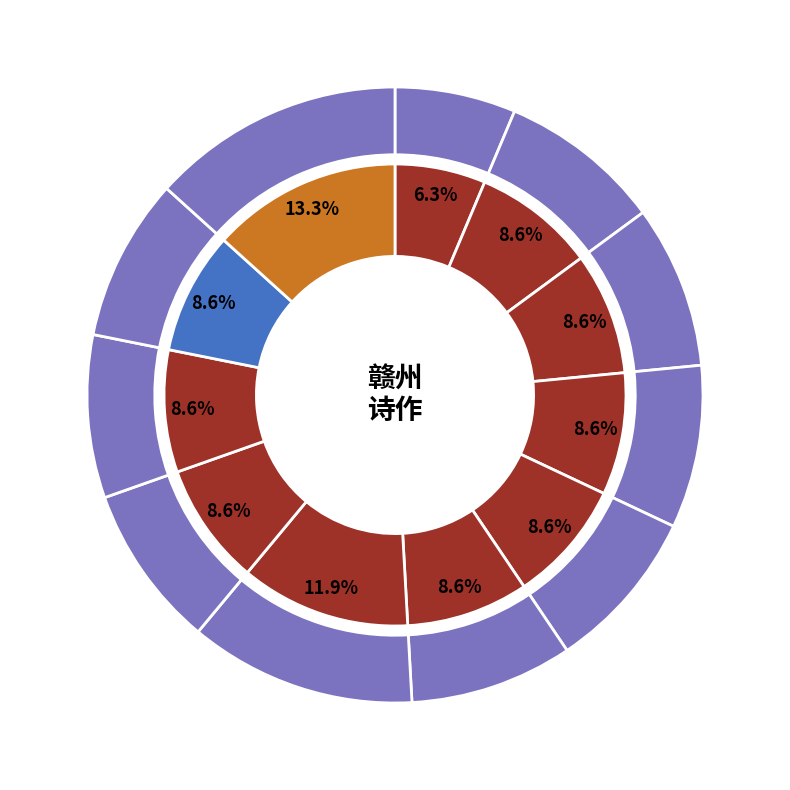

Between 承谭府史若骥春日赣州之作因赋绝句八首奉答 其六 and 承谭府史若骥春日赣州之作因赋绝句八首奉答 其七, which is larger?

承谭府史若骥春日赣州之作因赋绝句八首奉答 其七